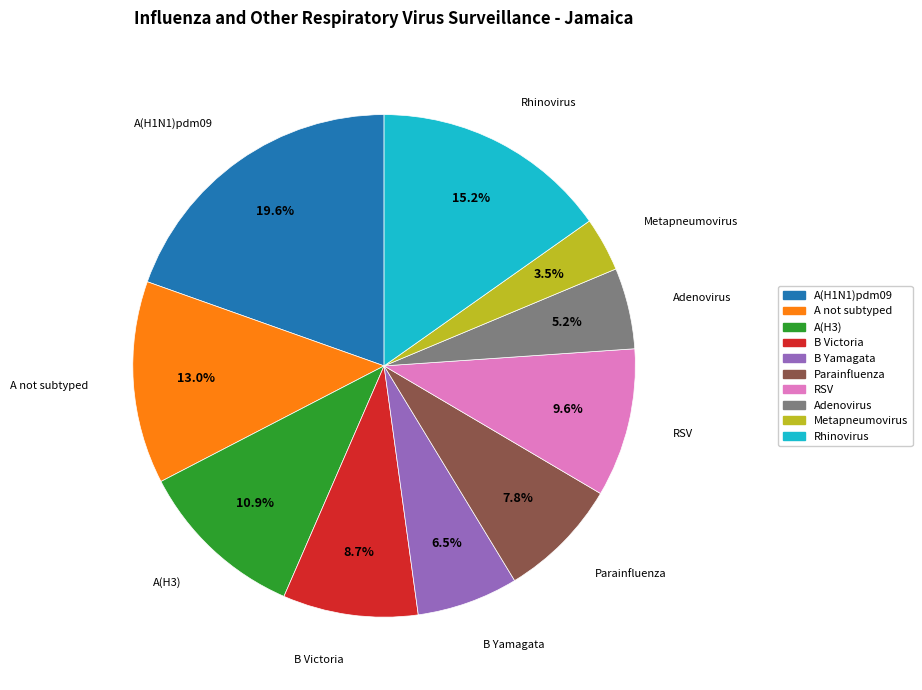

True or false: A(H3) accounts for 1% of the total.

False